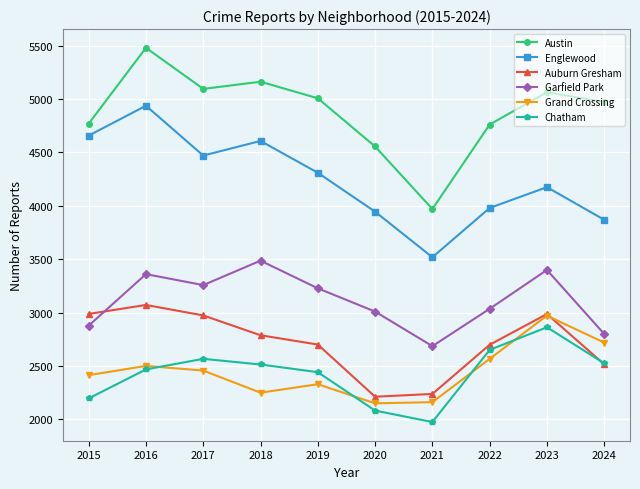

After their last crossing, which series has the higher values: Auburn Gresham or Chatham?

Chatham